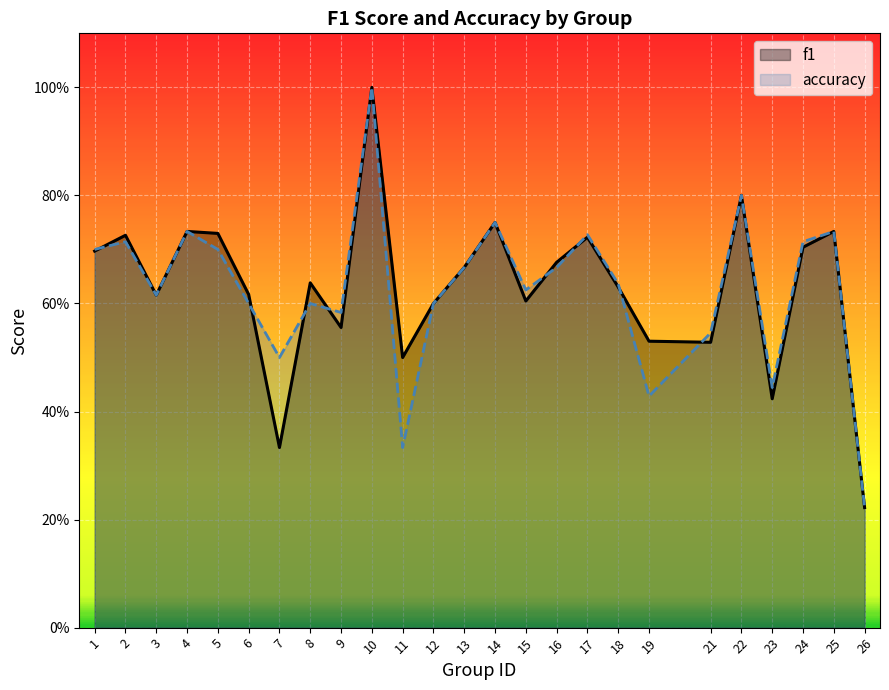

At how many categories does at least one series exceed 0?

25